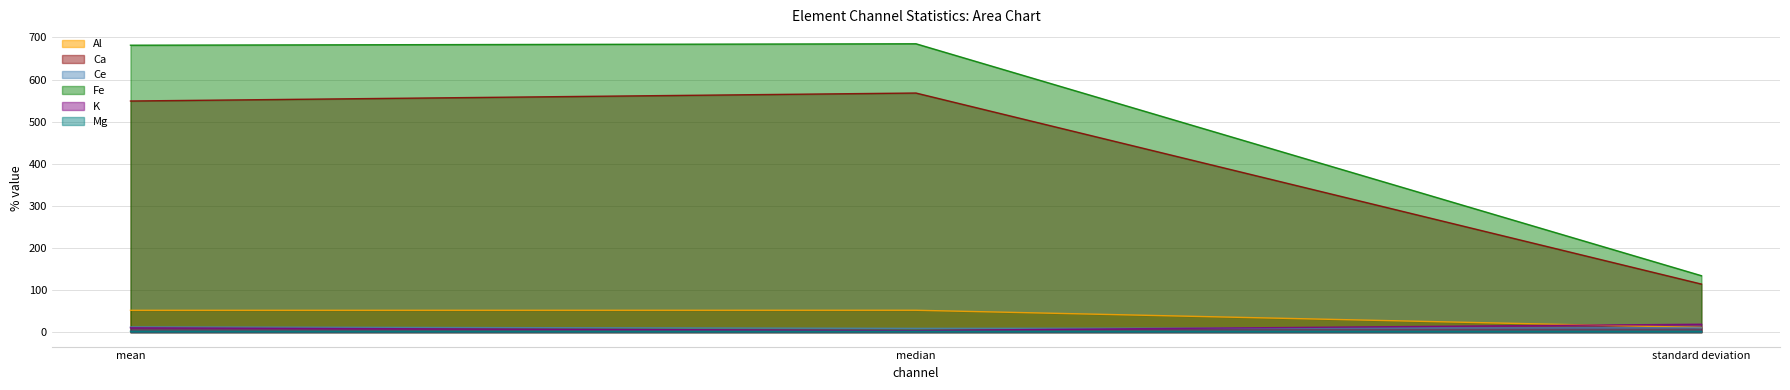

What is the sum of the Ce values at median and standard deviation?

19.3